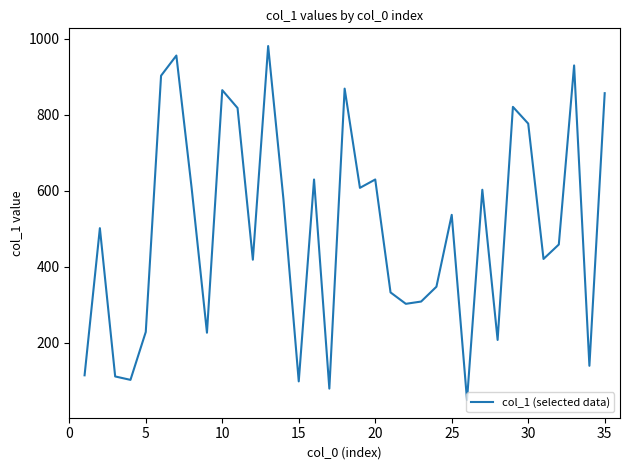

What is the maximum value shown in the chart?

981